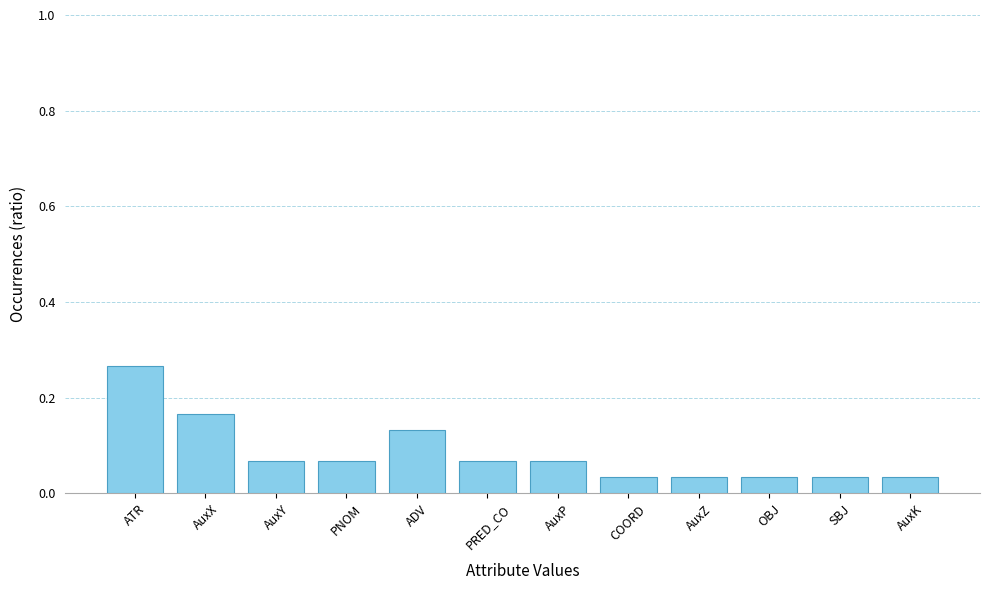

Are the bars horizontal?

No